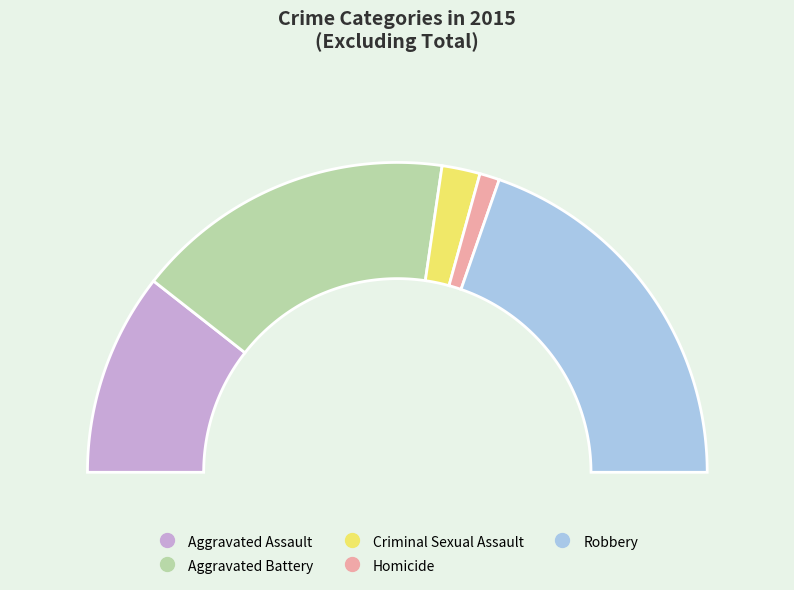

How many slices are in this pie chart?

5